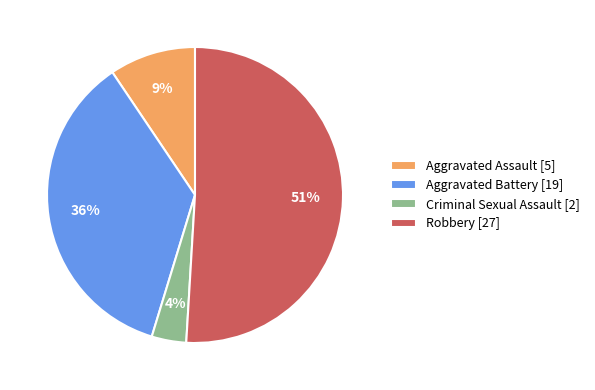

Is the sum of Aggravated Assault [5] and Aggravated Battery [19] greater than half?

No